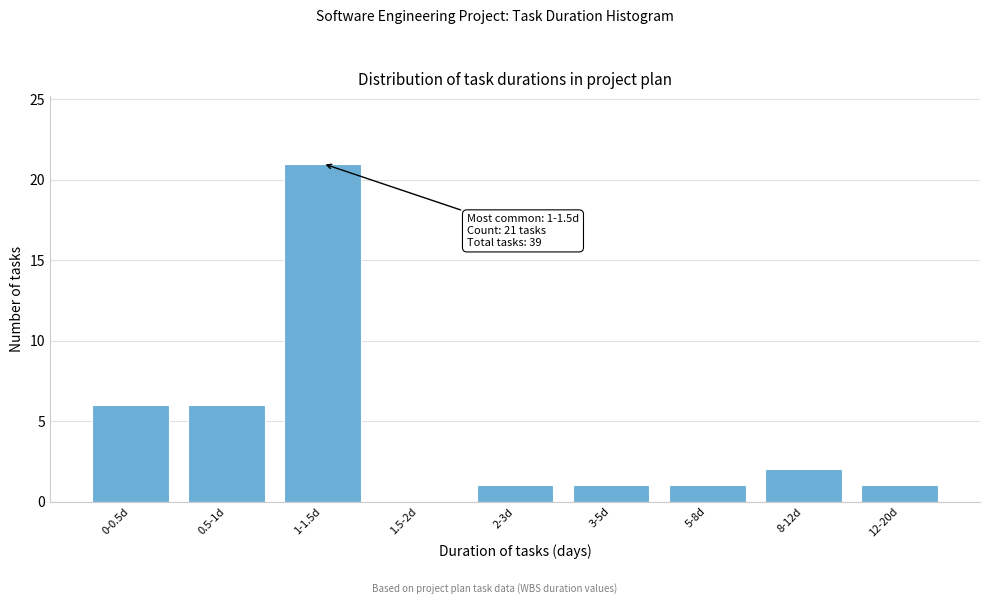

Reading left to right, transcribe all the data shown in this chart.

0-0.5d=6	0.5-1d=6	1-1.5d=21	1.5-2d=0	2-3d=1	3-5d=1	5-8d=1	8-12d=2	12-20d=1